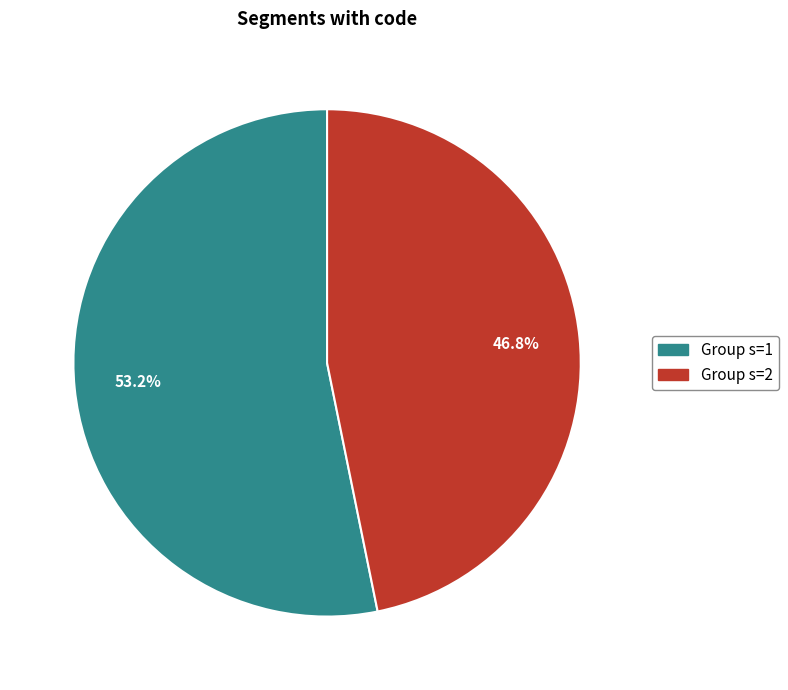

Is there a majority slice in this chart?

Yes